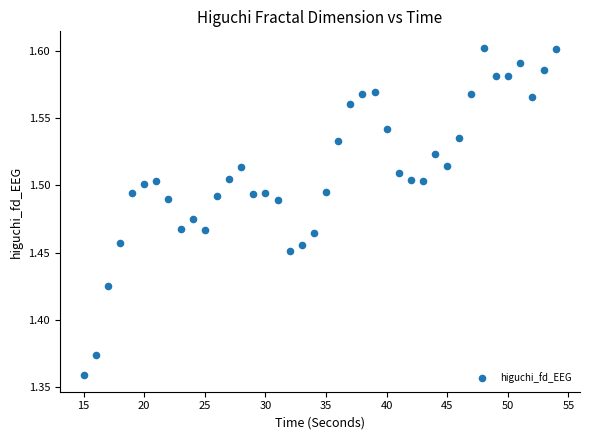

What is the range of X values (max minus min)?

39.0